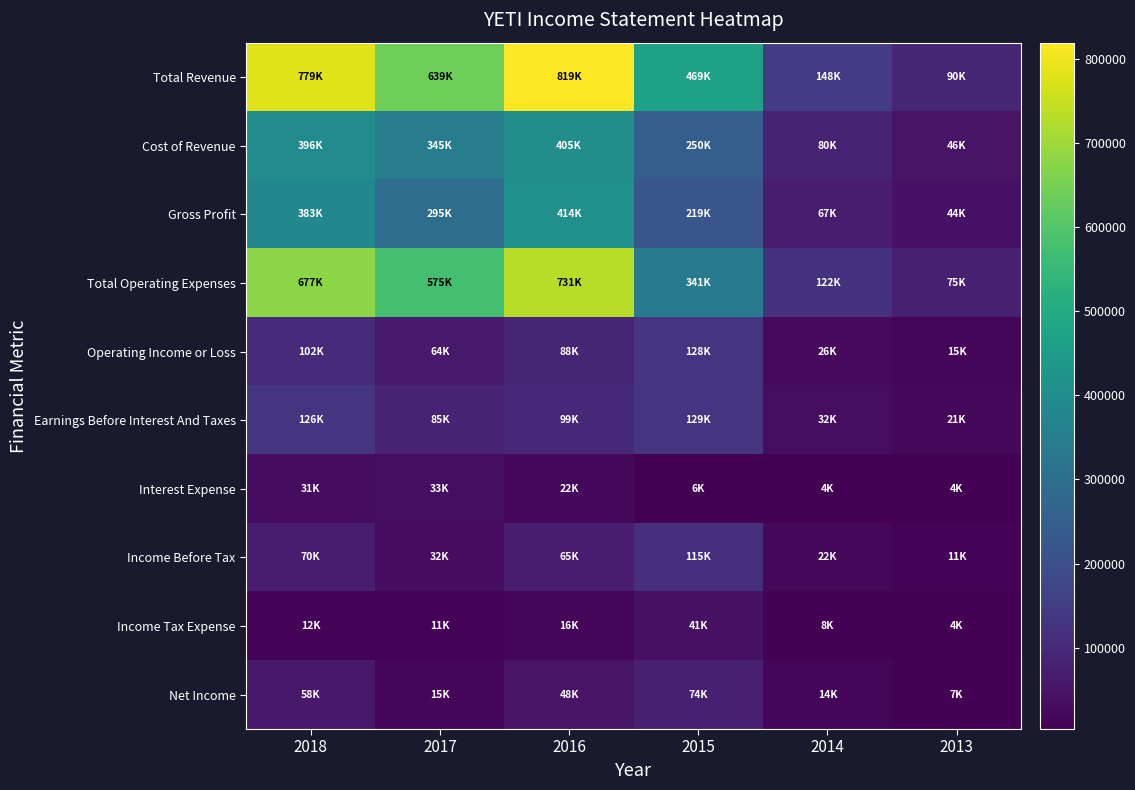

Reading left to right, extract all data points from this chart.

Total Revenue: 2018=778800	2017=639200	2016=818900	2015=468900	2014=147700	2013=89900
Cost of Revenue: 2018=395700	2017=344600	2016=405000	2015=250200	2014=80500	2013=45500
Gross Profit: 2018=383100	2017=294600	2016=414000	2015=218700	2014=67200	2013=44400
Total Operating Expenses: 2018=676700	2017=575300	2016=730700	2015=341000	2014=122100	2013=74800
Operating Income or Loss: 2018=102200	2017=64000	2016=88200	2015=127900	2014=25700	2013=15200
Earnings Before Interest And Taxes: 2018=125700	2017=85400	2016=98600	2015=129000	2014=32200	2013=20700
Interest Expense: 2018=31300	2017=32600	2016=21700	2015=6100	2014=3500	2013=3900
Income Before Tax: 2018=69600	2017=32100	2016=65300	2015=115400	2014=21900	2013=11100
Income Tax Expense: 2018=11900	2017=10900	2016=16500	2015=41100	2014=7700	2013=3800
Net Income: 2018=57800	2017=15400	2016=48000	2015=74200	2014=14200	2013=7300